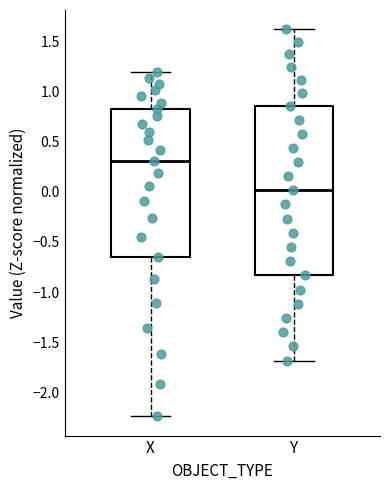

Which box has the highest median line?

X